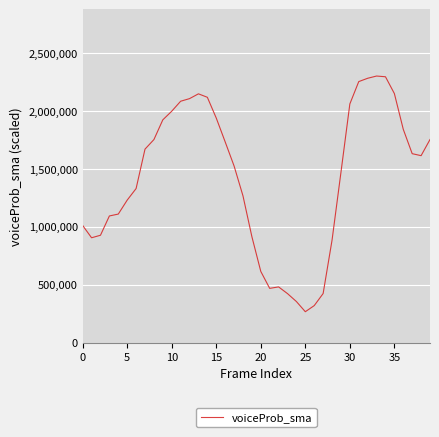

What is the smallest value displayed?

266557.8